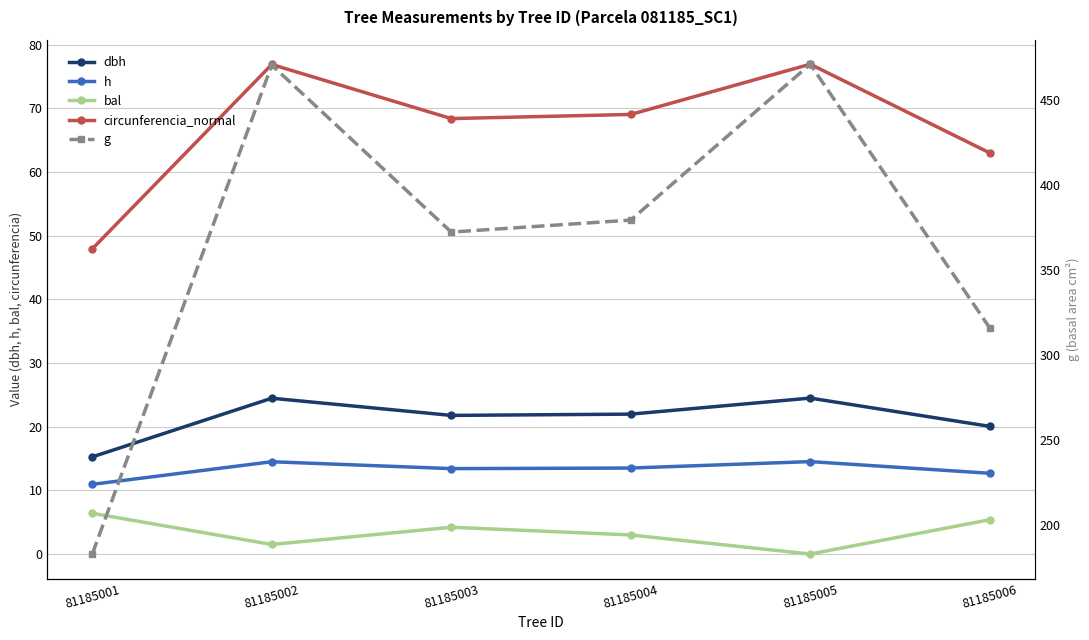

How many lines are shown in the chart?

5